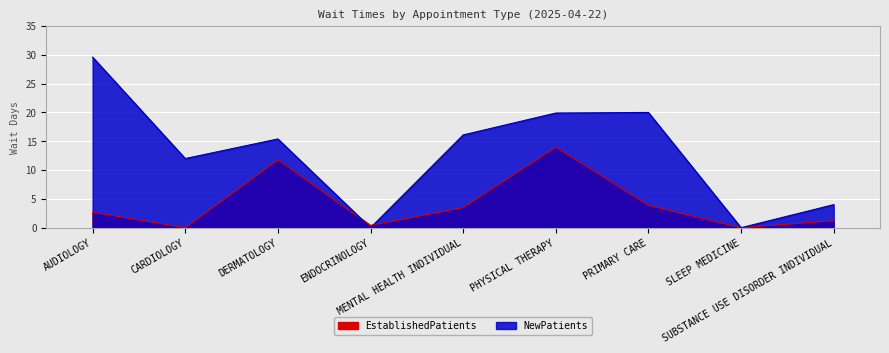

What is the difference between the EstablishedPatients values at AUDIOLOGY and SLEEP MEDICINE?

2.7